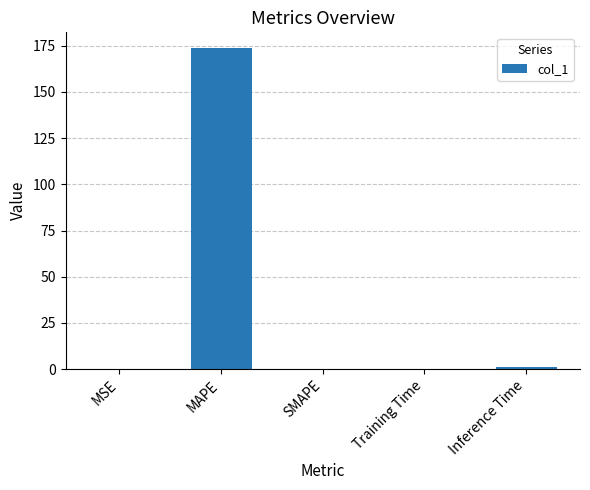

At which category does the chart reach its peak across all series?

MAPE